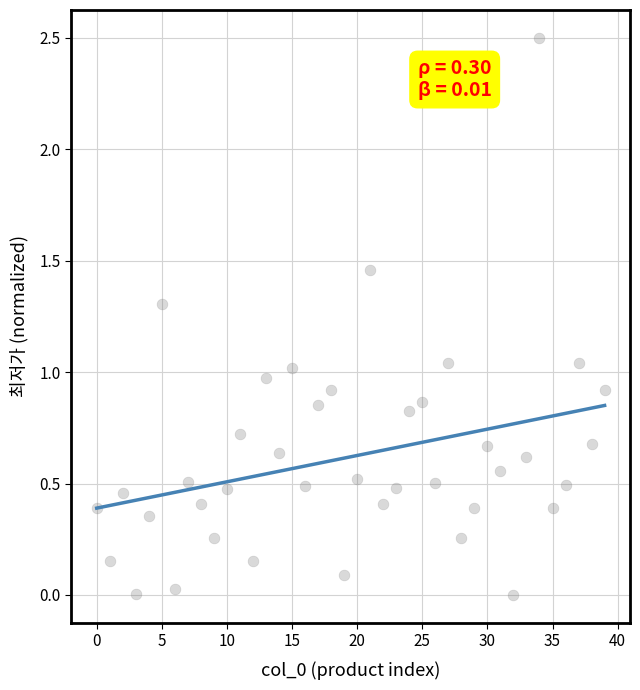

What is the range of Y values (max minus min)?

2.5